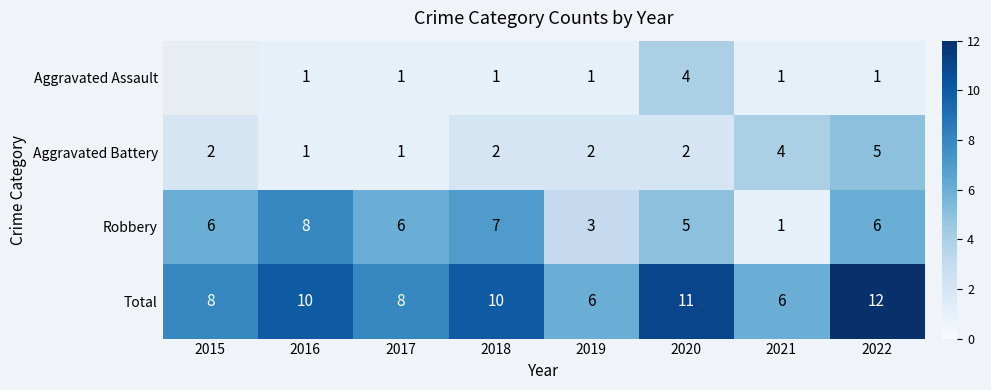

Is the value of Aggravated Battery at 2022 greater than the value of Aggravated Assault at 2016?

Yes